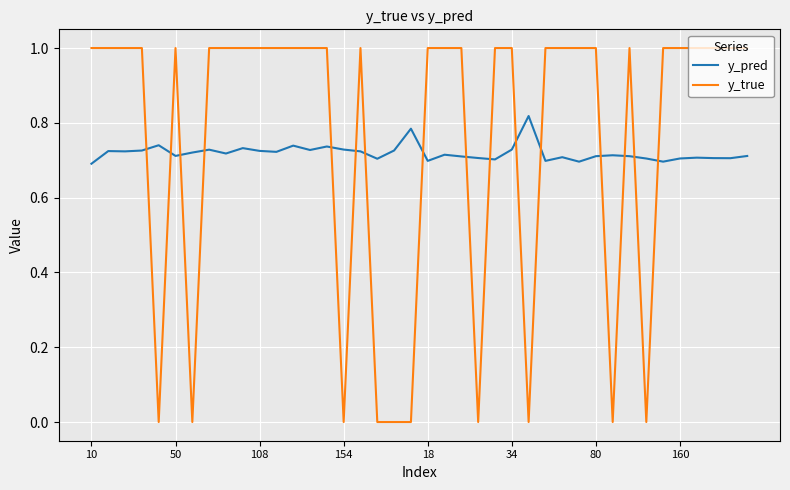

Rank the series by their average value, from highest to lowest.

y_true, y_pred